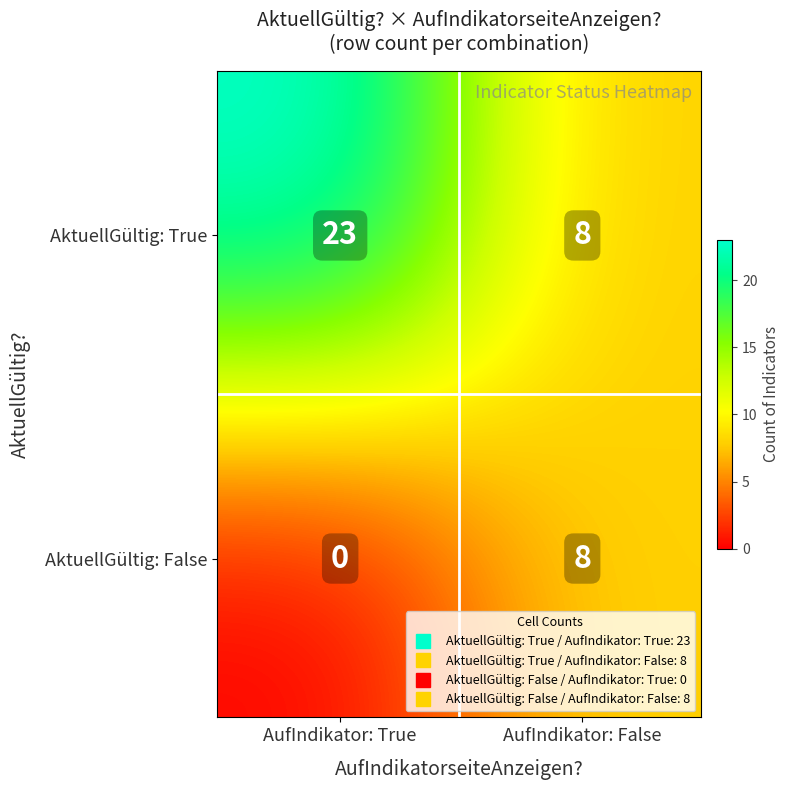

List the labels in order of value, largest first.

True_True, False_False, True_False, False_True